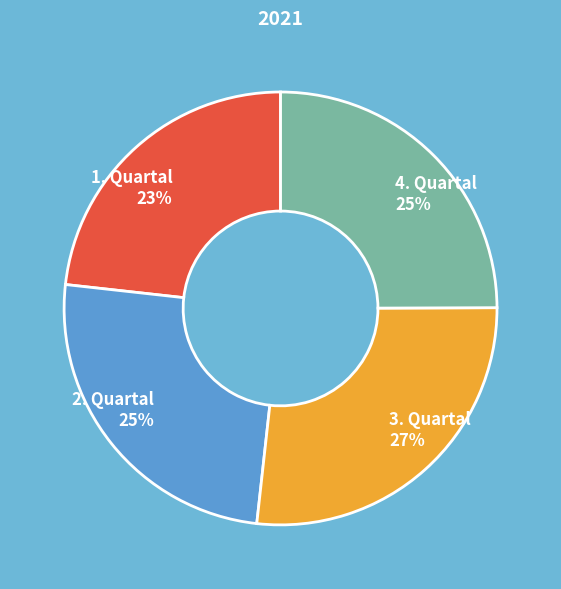

Do 1. Quartal 23% and 2. Quartal 25% together represent more than half of the pie?

No